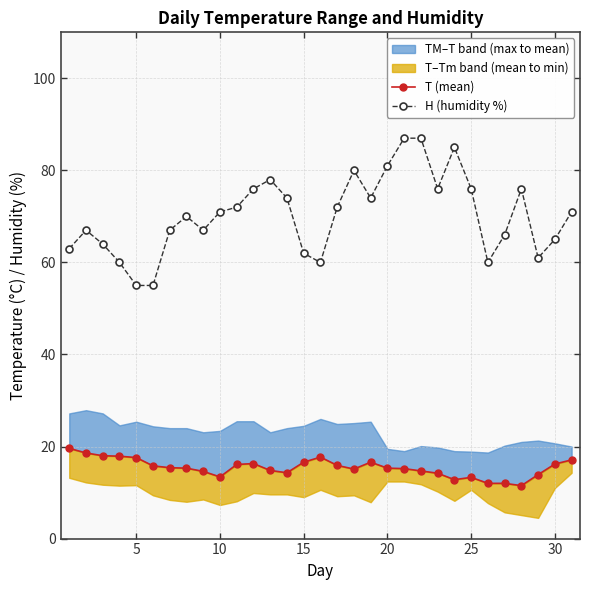

True or false: T (mean) and H (humidity %) intersect in this chart.

False